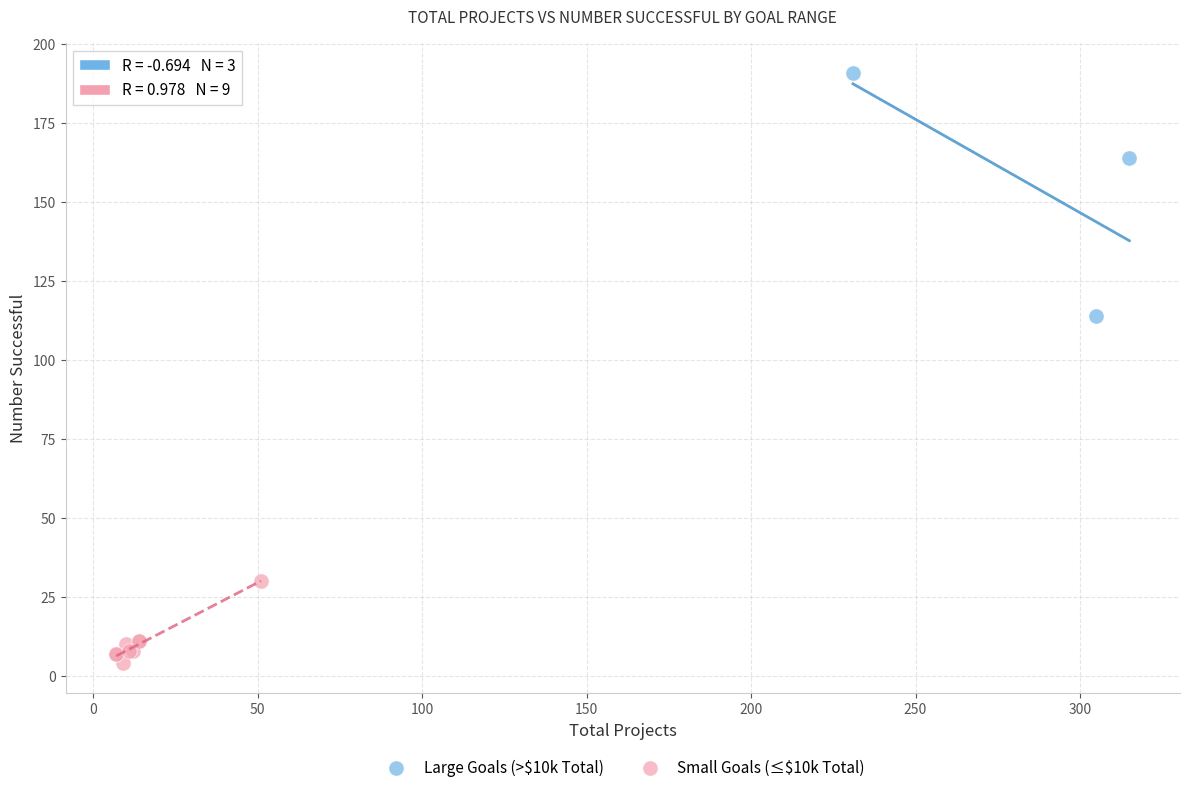

Which series contains the lowest Y value?

Small Goals (≤$10k Total)